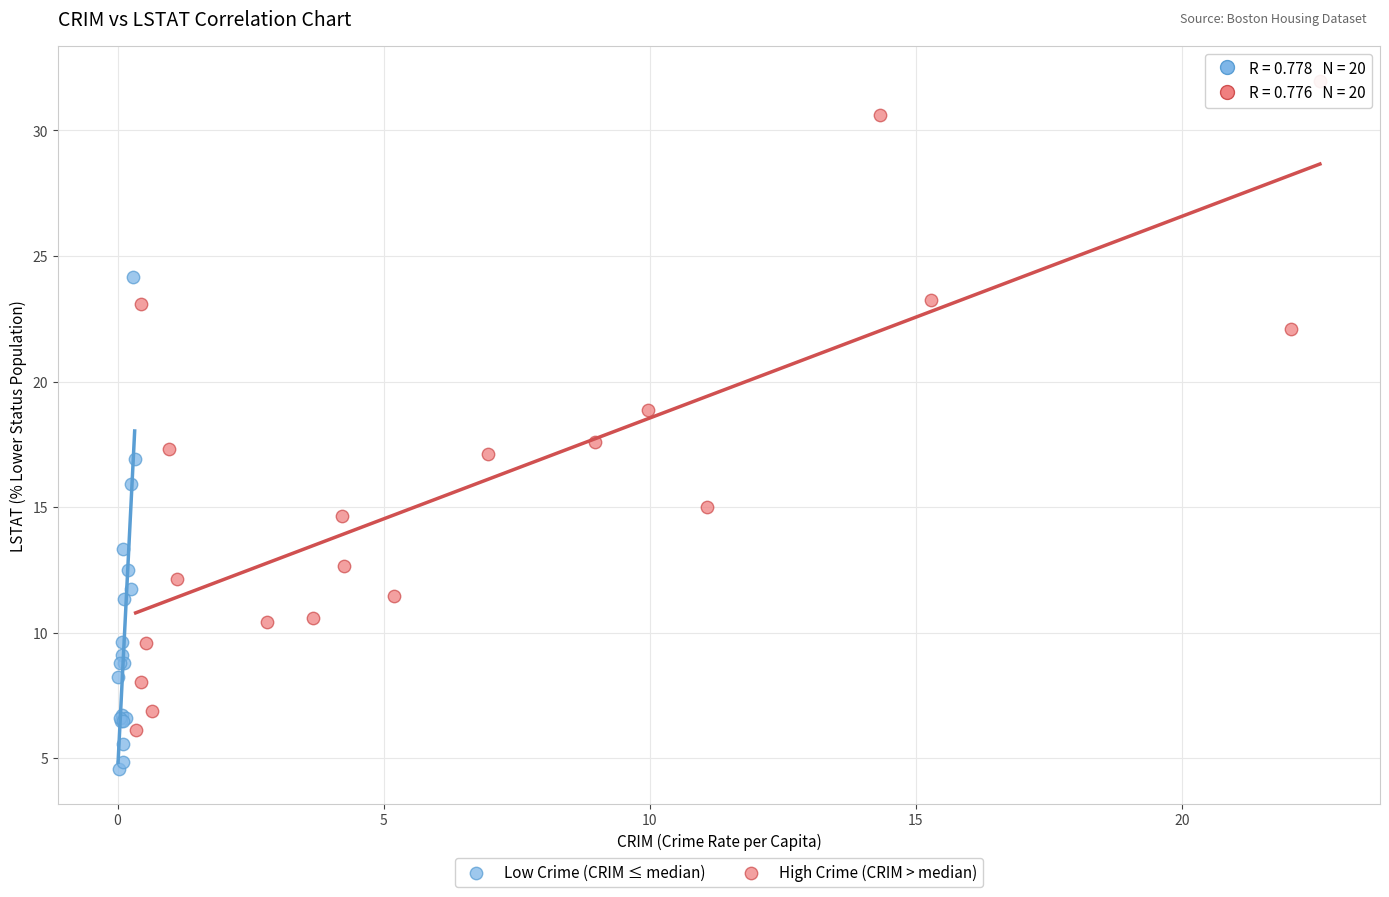

Which series contains the highest Y value?

High Crime (CRIM > median)